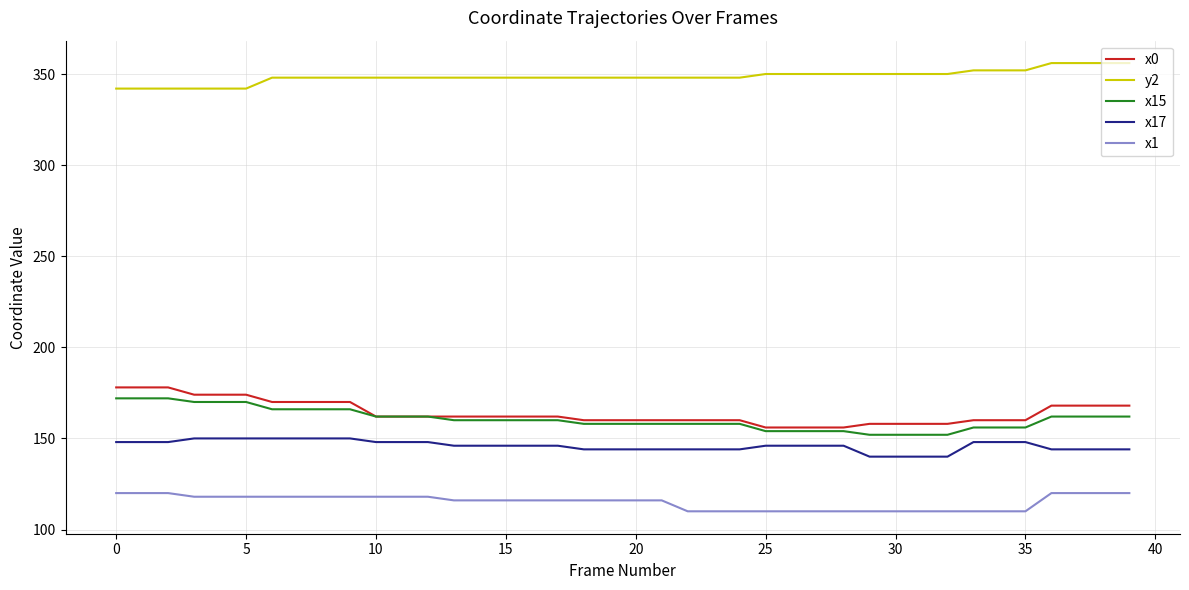

True or false: x15 and x17 cross at least once.

False